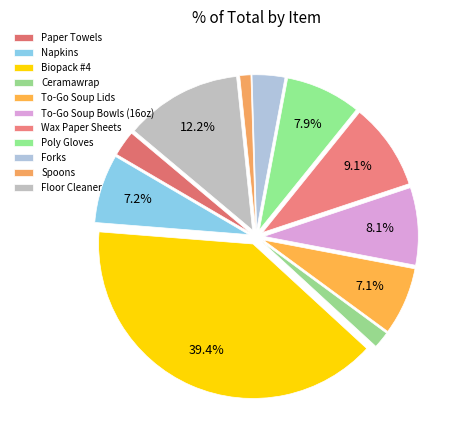

What percentage is the Wax Paper Sheets slice, to the nearest percent?

9%